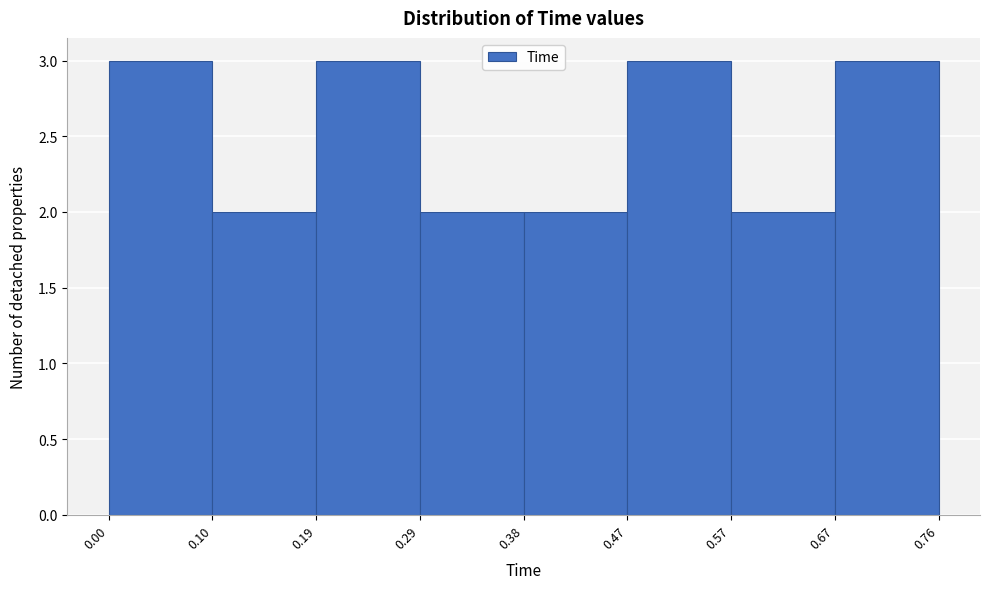

What is the height of the bar covering 0.00 to 0.10 on the x-axis? The values are not printed on the chart, so give them approximately, as read against the axis.

3